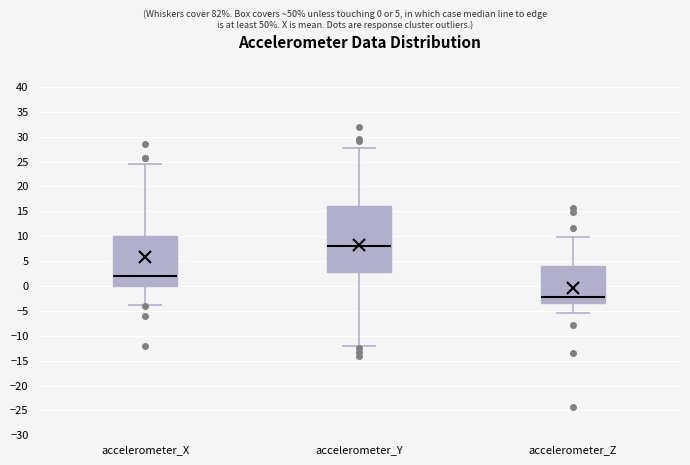

Reading left to right, transcribe this box plot: for each box, give where its median line is, the range the box spans, and where its two whiskers end, as read against the y-axis. The values are not printed on the chart, so give them approximately, as read against the axis.

accelerometer_X: median 2.0, box 0.0 to 10.0, whiskers -3.5 to 24.5
accelerometer_Y: median 8.0, box 2.5 to 16.0, whiskers -12.0 to 27.5
accelerometer_Z: median -2.0, box -3.5 to 4.0, whiskers -5.5 to 10.0